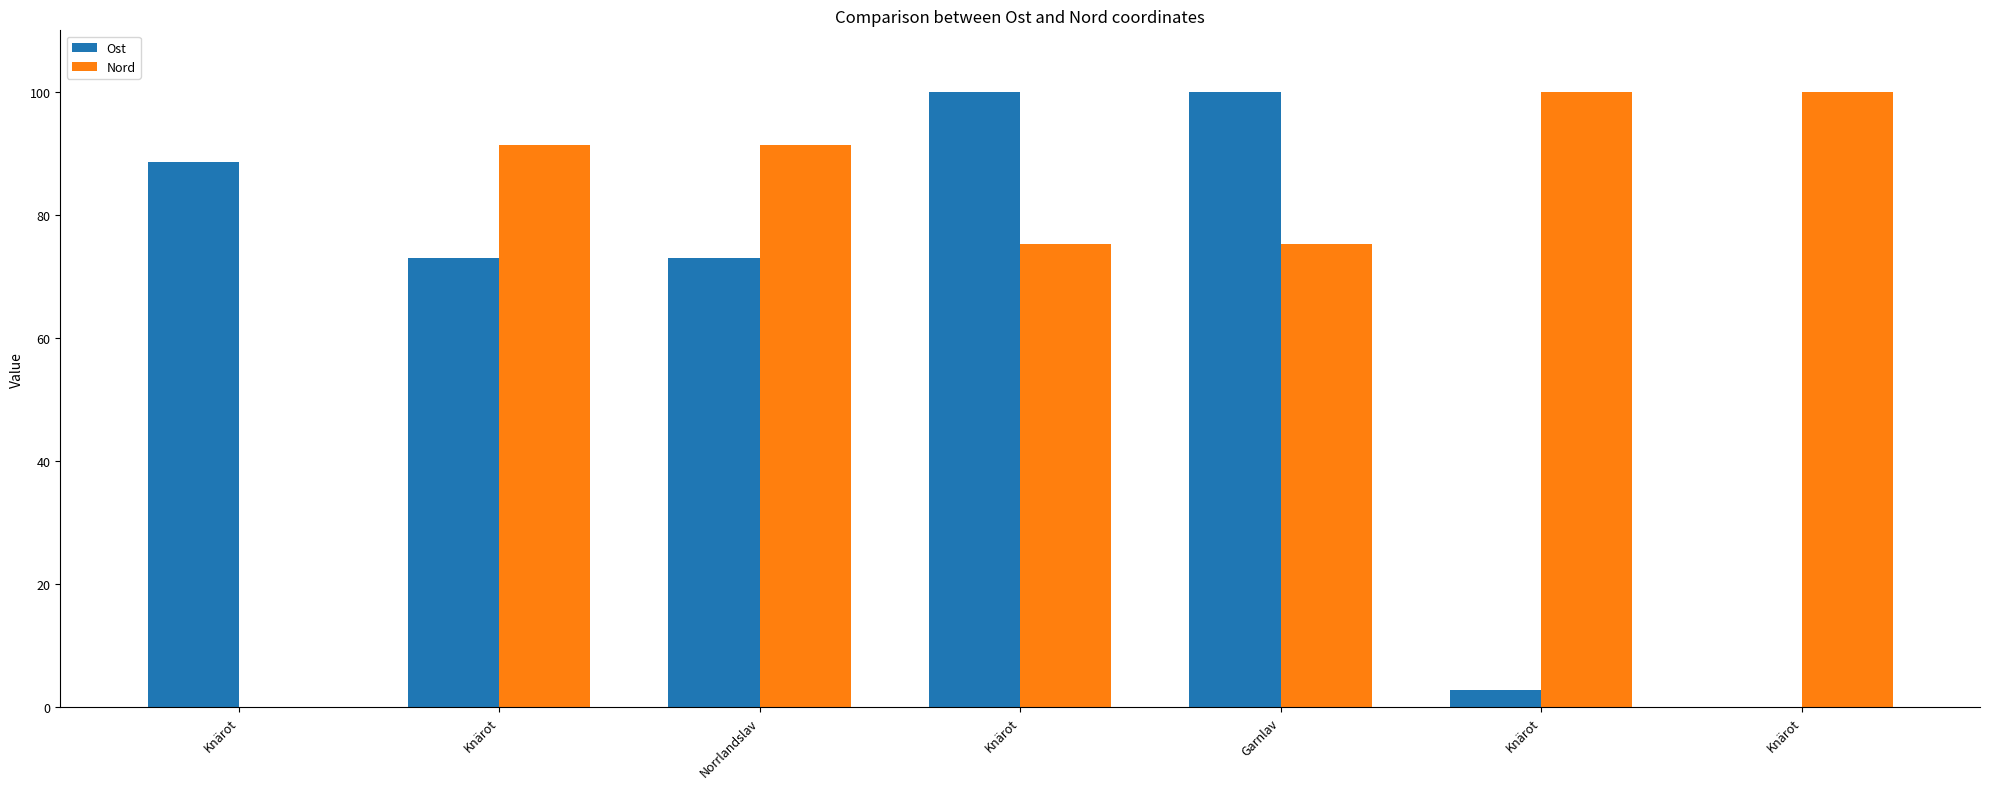

How many categories are shown in the chart?

7